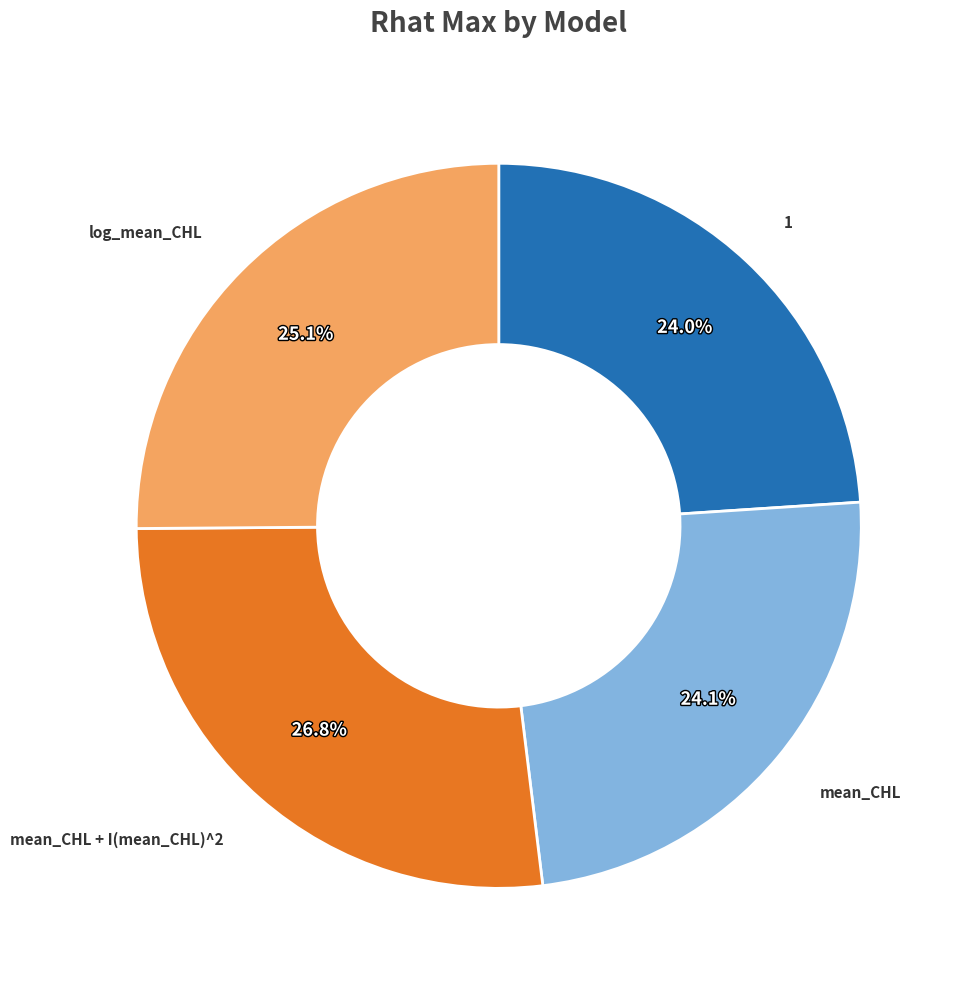

Is there any slice that represents more than half of the pie?

No